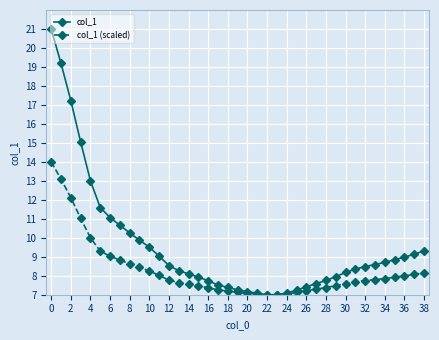

What is the highest value of the col_1 (scaled) series?

14.0